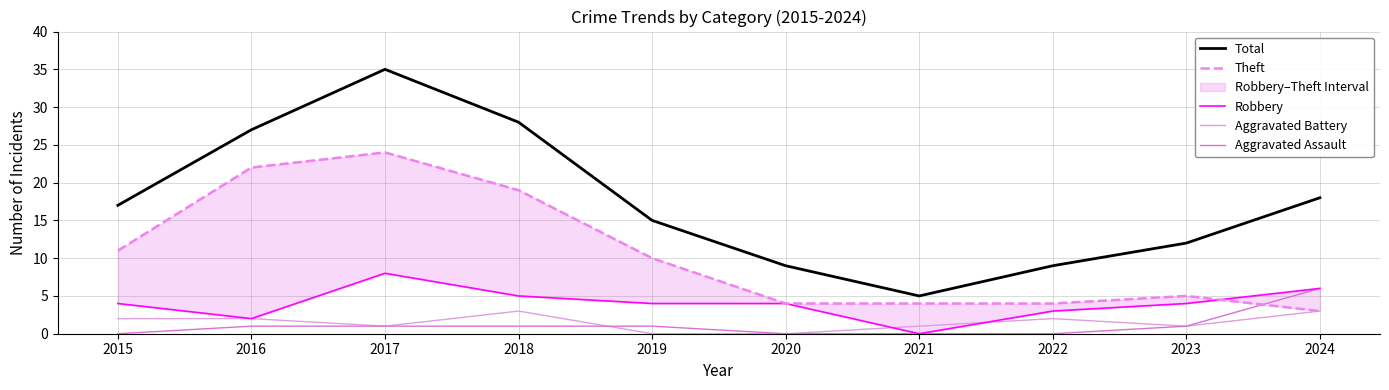

Between 2023 and 2018, which is larger?

2018